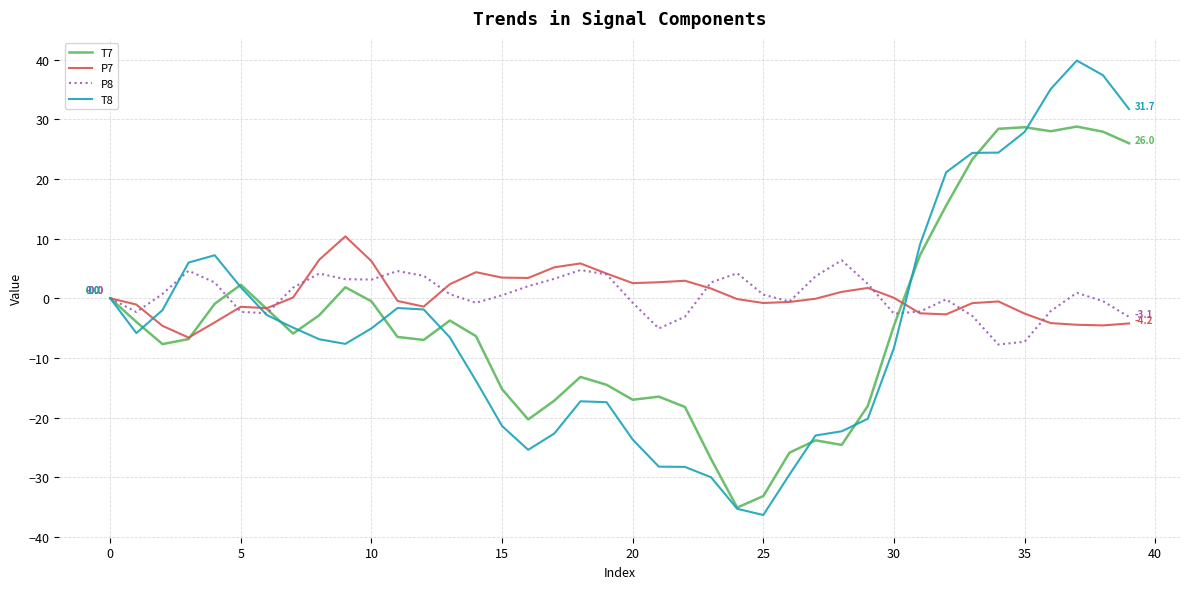

What is the minimum value shown in the chart?

-36.3